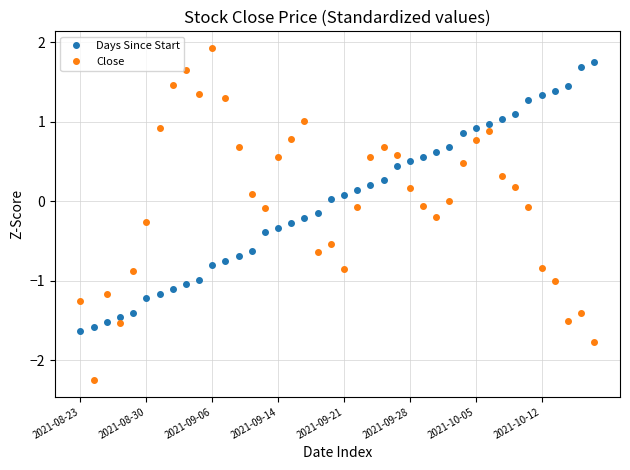

Count the number of categories in the chart.

40